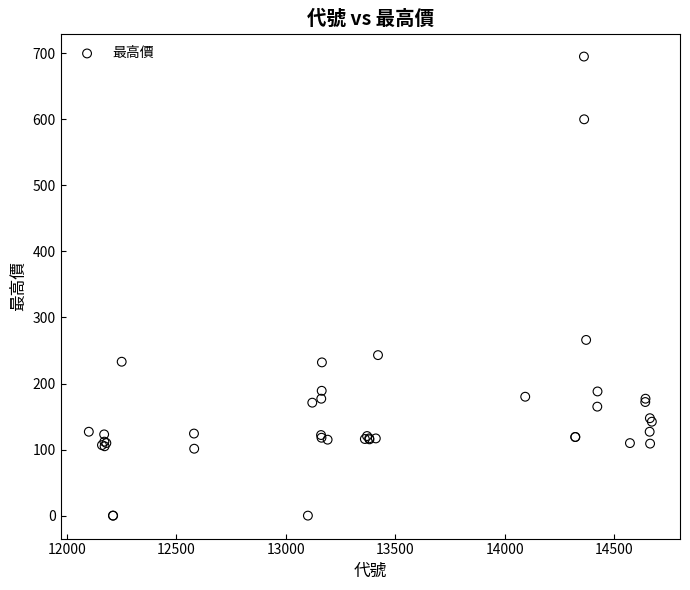

What Y value in the scatter plot is closest to 347?

266.0